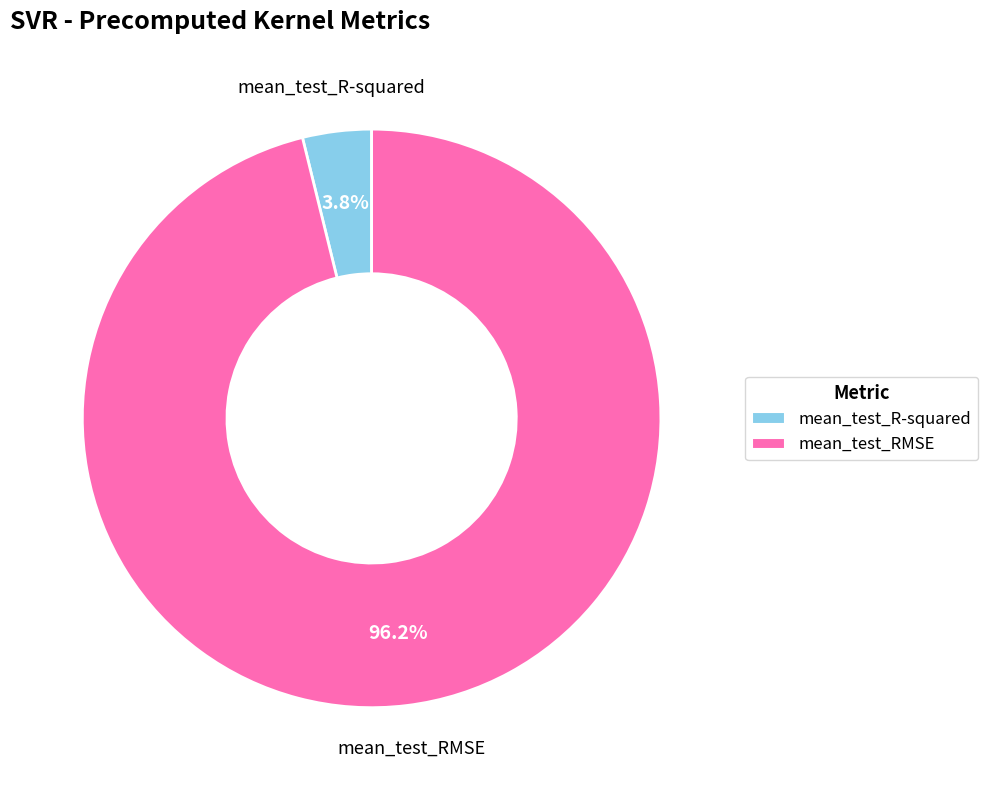

What is the largest slice in the pie chart?

mean_test_RMSE